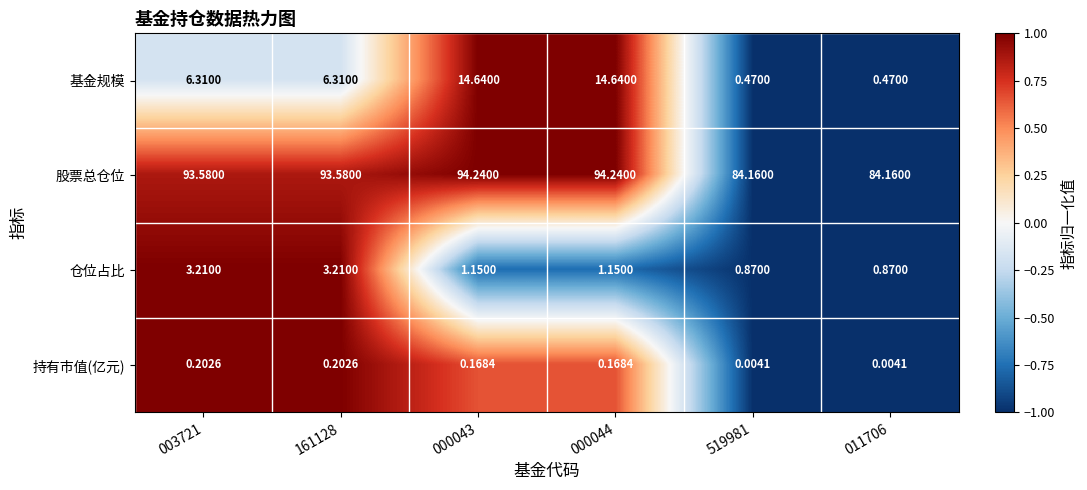

Which series has the largest range (max minus min)?

基金规模